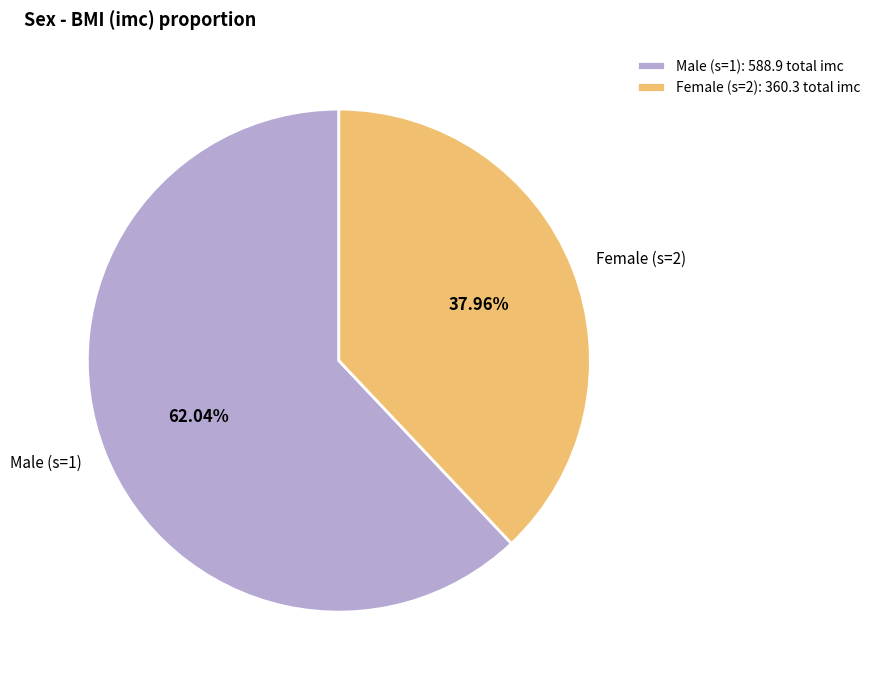

Is there any slice that represents more than half of the pie?

Yes